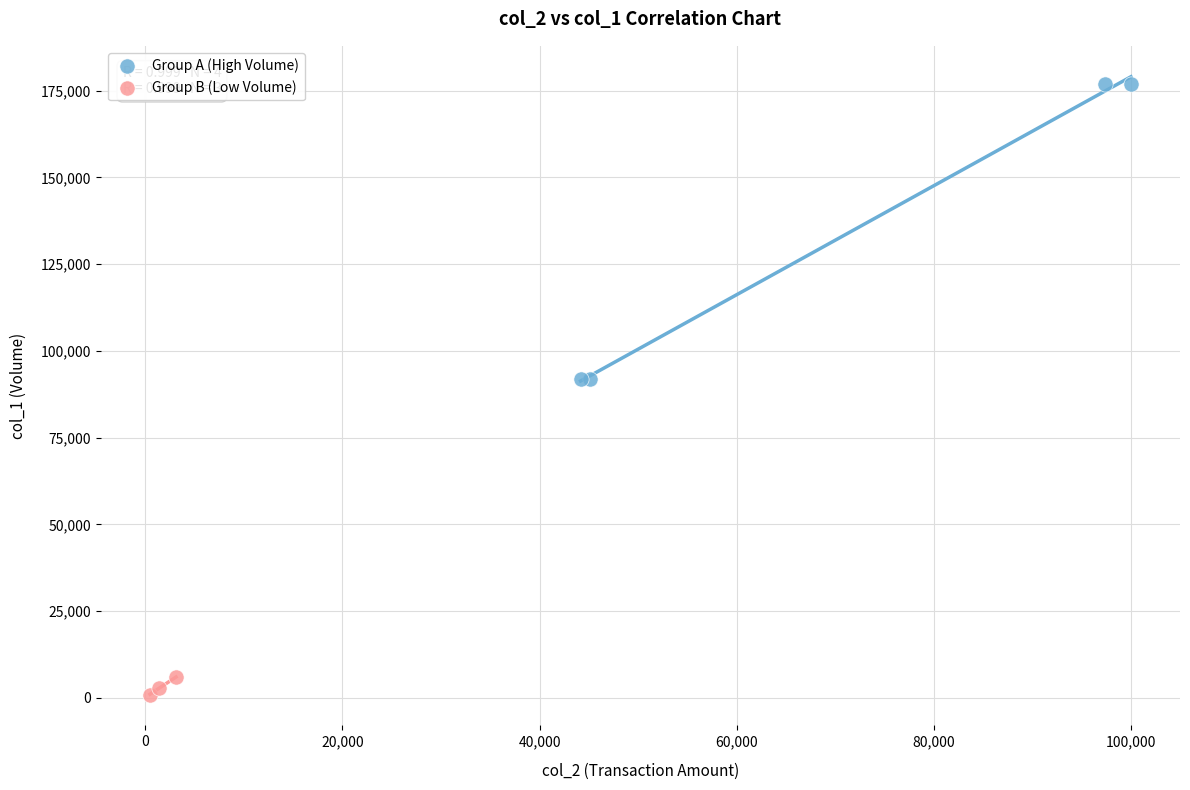

Which series has the widest spread of Y values?

Group A (High Volume)